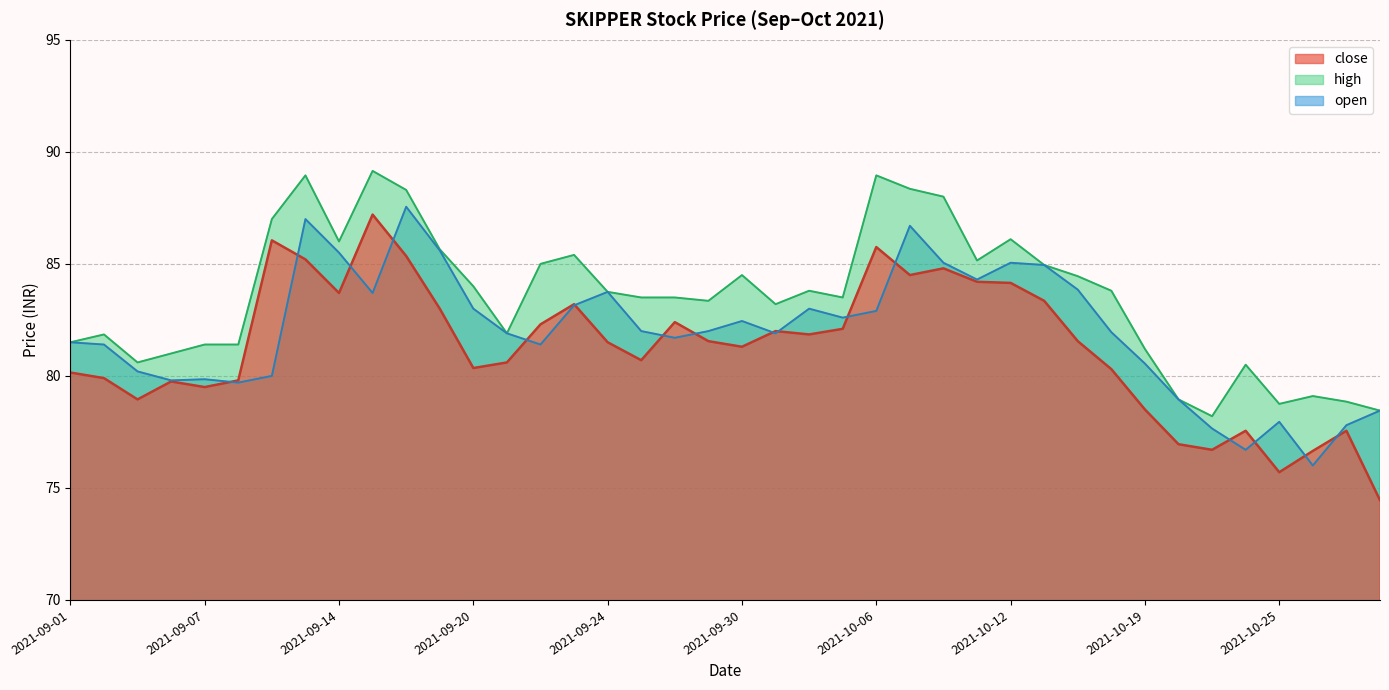

What is the sum of all open values?

3279.4